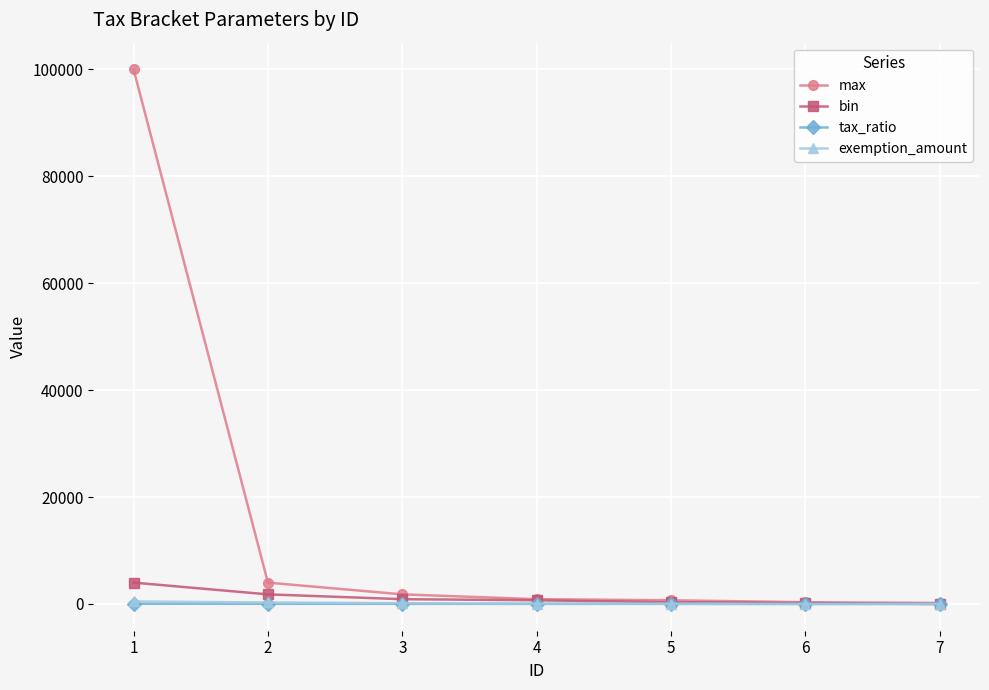

Does the chart display data point markers on the line(s)?

Yes